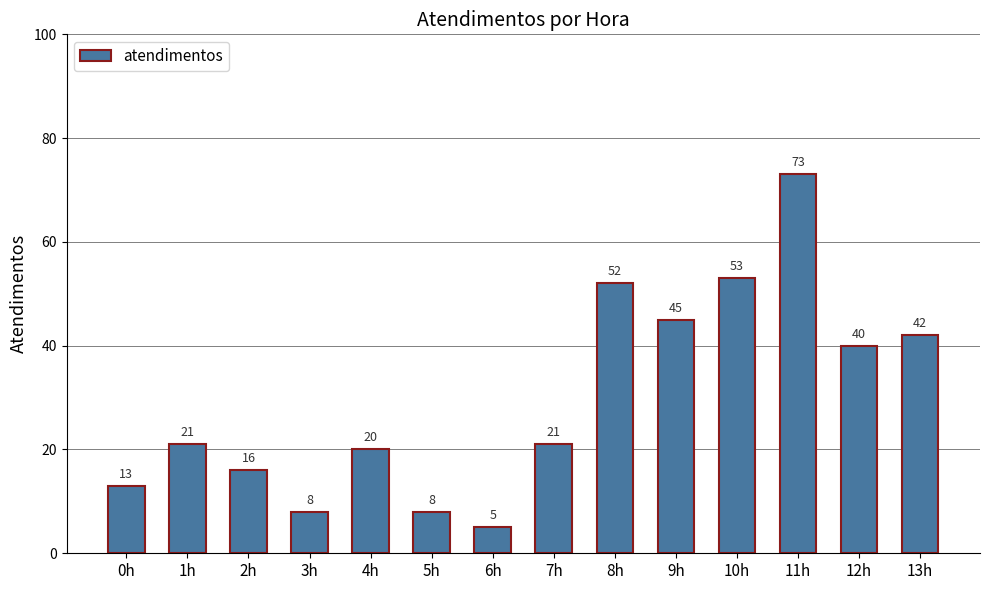

What is the minimum value shown in the chart?

5